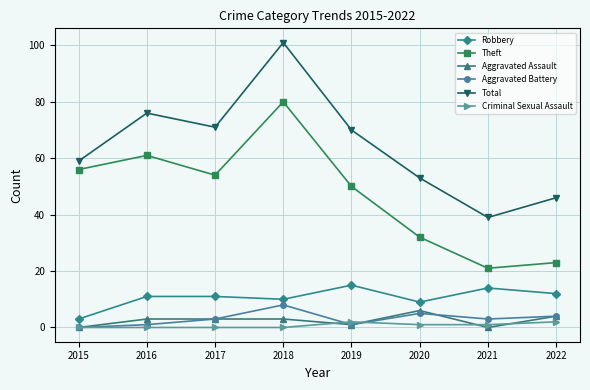

How many lines are shown in the chart?

6